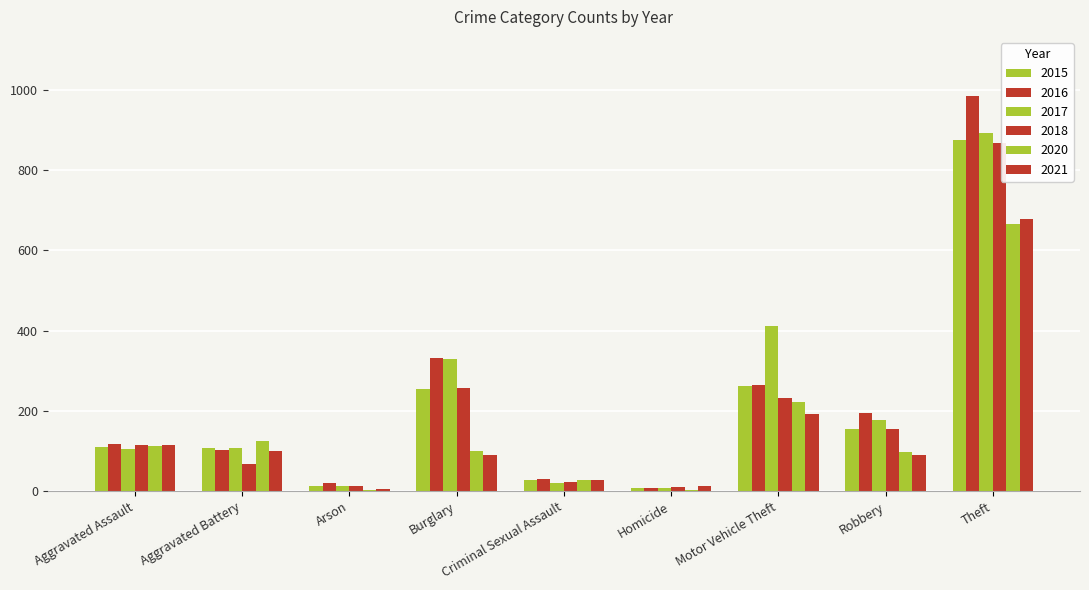

Rank the categories by 2015 value from highest to lowest.

Theft, Motor Vehicle Theft, Burglary, Robbery, Aggravated Assault, Aggravated Battery, Criminal Sexual Assault, Arson, Homicide